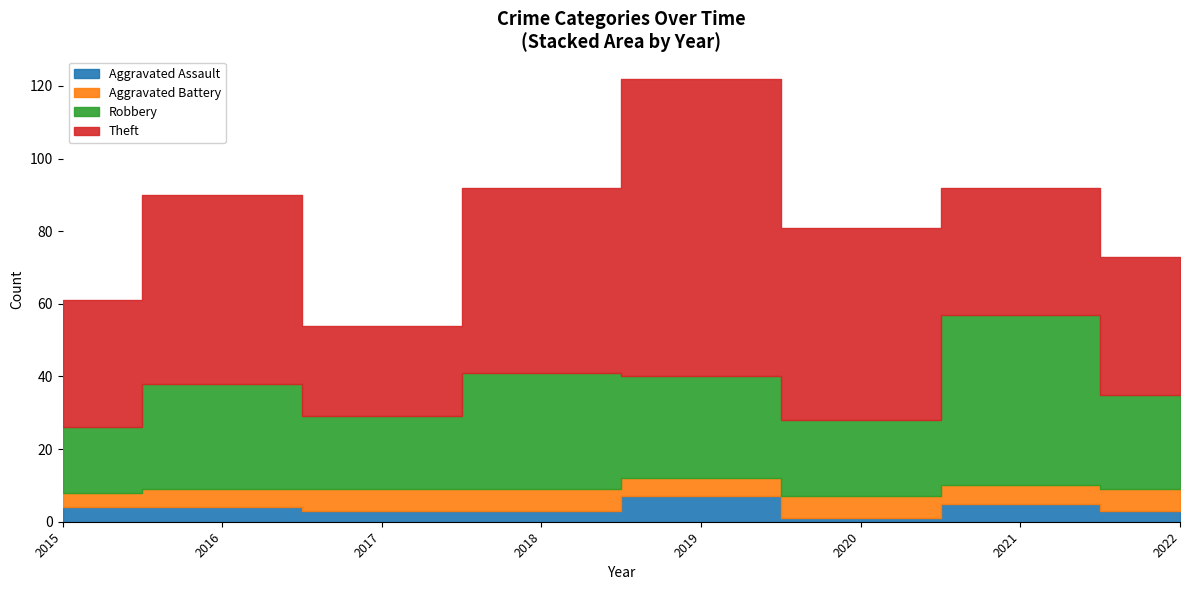

How many data points in Aggravated Assault are above 4?

2